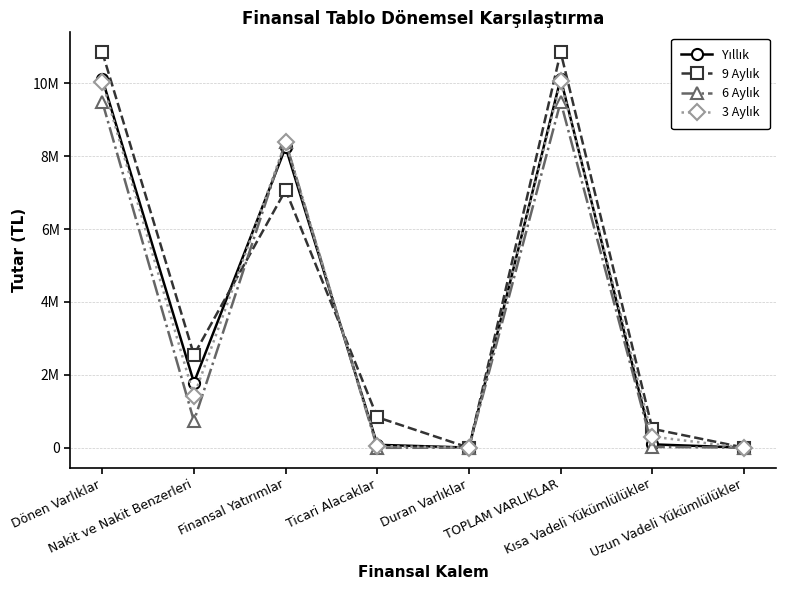

The Yıllık series shows 111190 at Ticari Alacaklar. True or false?

False